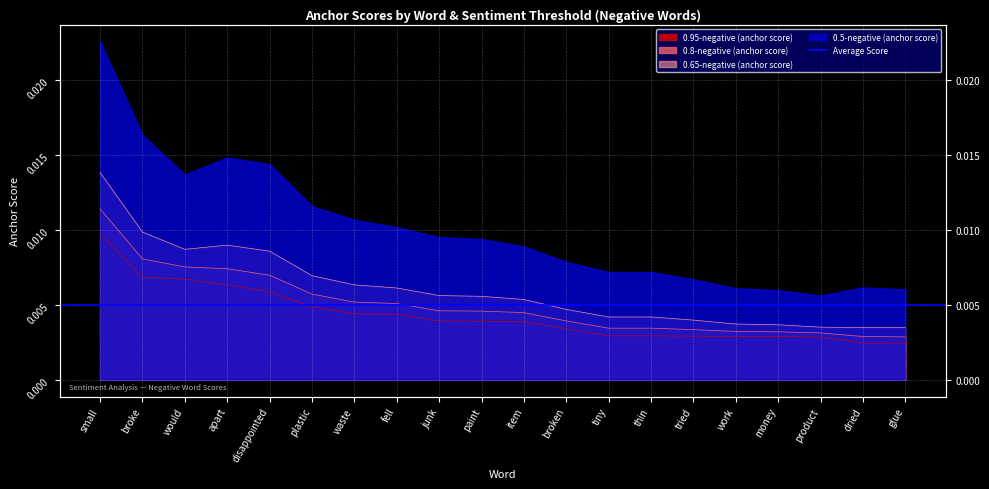

True or false: 0.65-negative (anchor score) and 0.5-negative (anchor score) intersect in this chart.

False